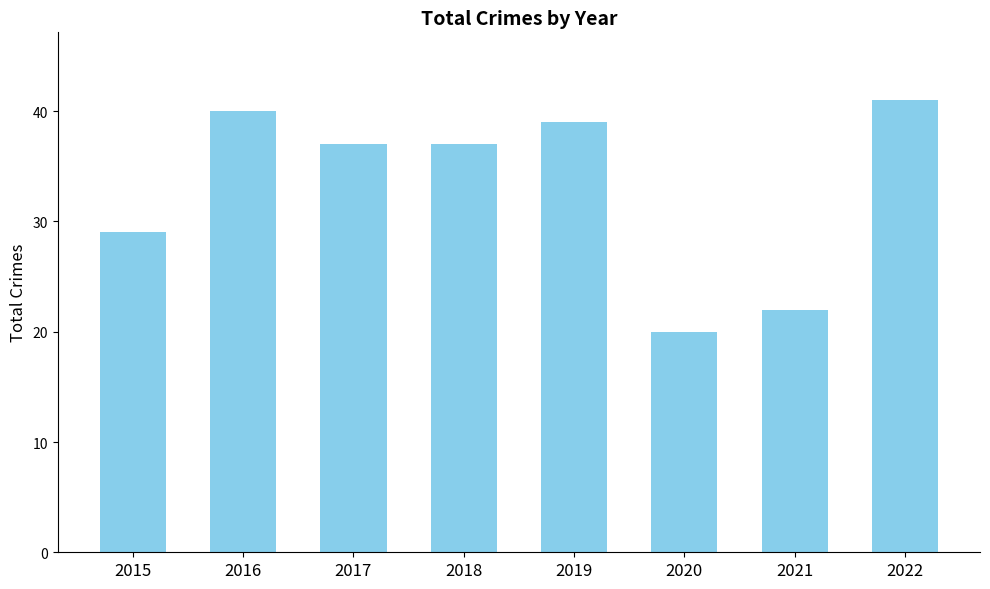

What value does the data have at 2022?

41